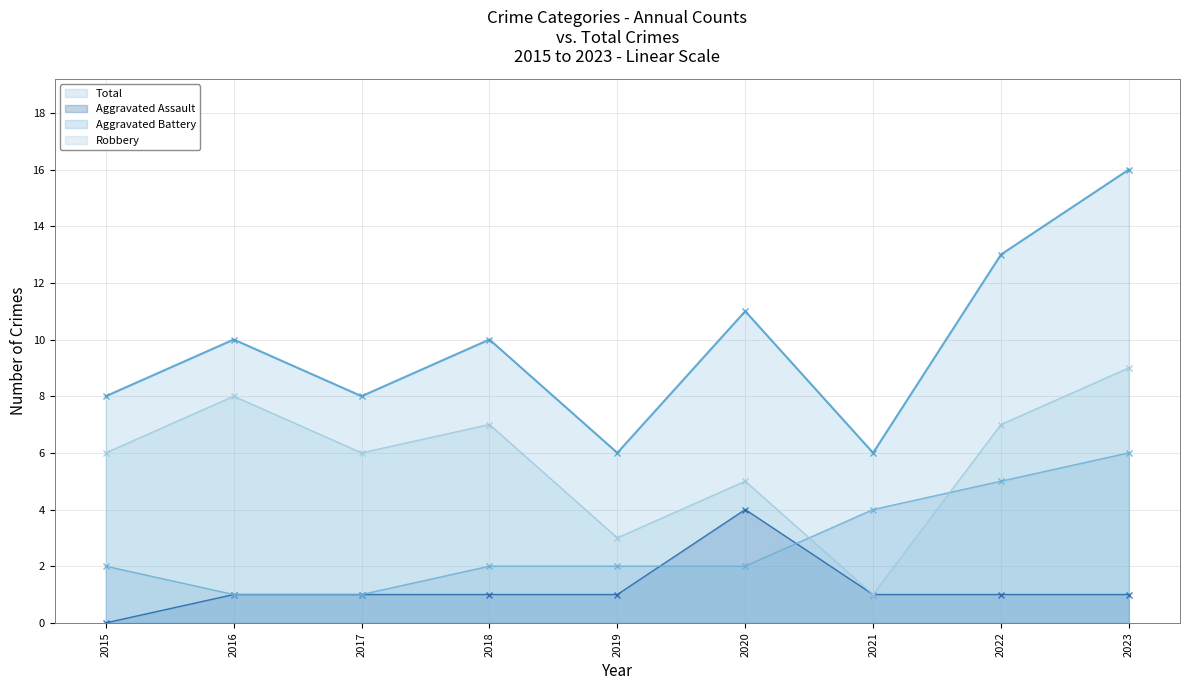

At which category does Aggravated Assault (line) reach its first local peak?

2020